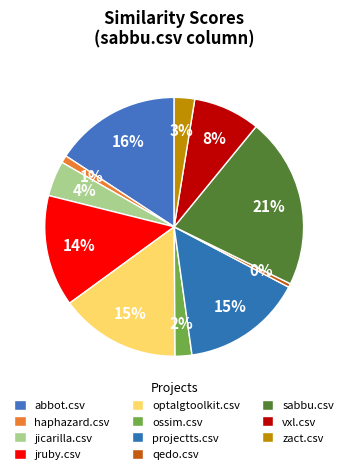

True or false: vxl.csv accounts for 8% of the total.

True